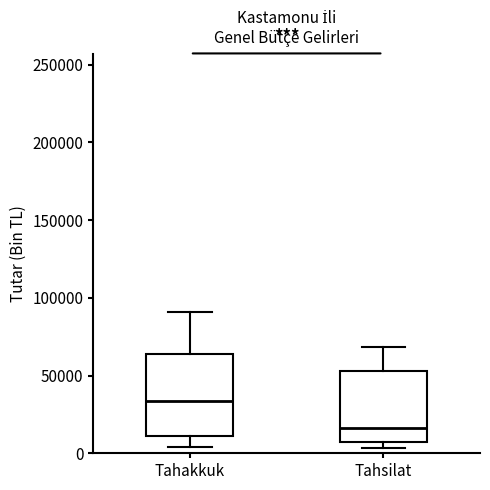

Which box's median line is the highest?

Tahakkuk